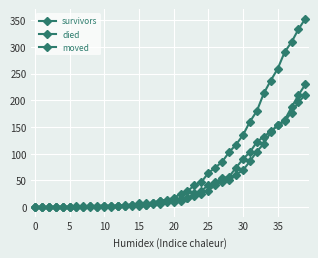

Which series ends up on top after the final intersection of died and moved?

died